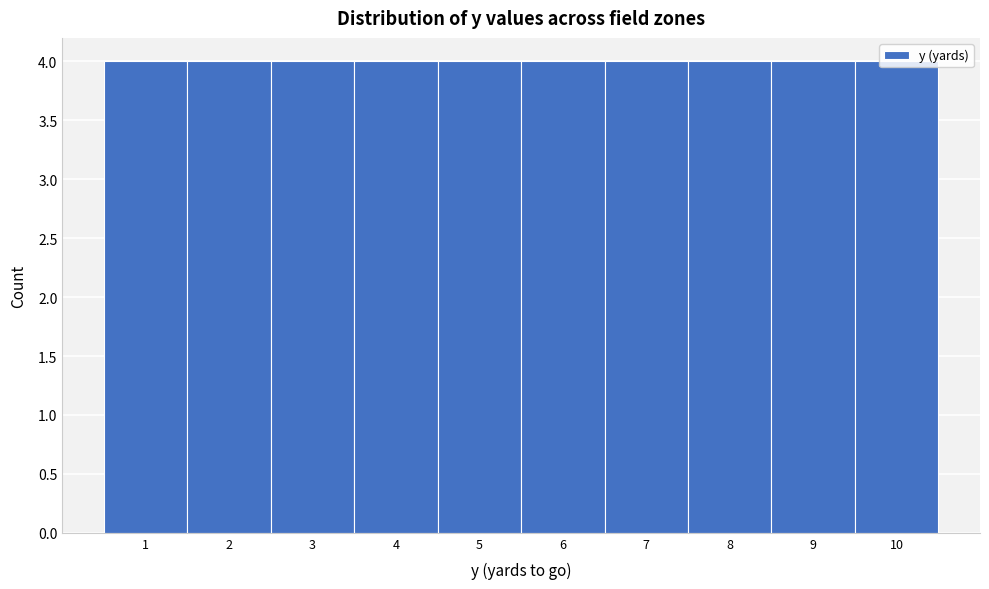

Reading left to right, list every bar in this chart as the range it spans on the x-axis followed by its height. The values are not printed on the chart, so give them approximately, as read against the axis.

0.5 to 1.5: 4
1.5 to 2.5: 4
2.5 to 3.5: 4
3.5 to 4.5: 4
4.5 to 5.5: 4
5.5 to 6.5: 4
6.5 to 7.5: 4
7.5 to 8.5: 4
8.5 to 9.5: 4
9.5 to 10.5: 4